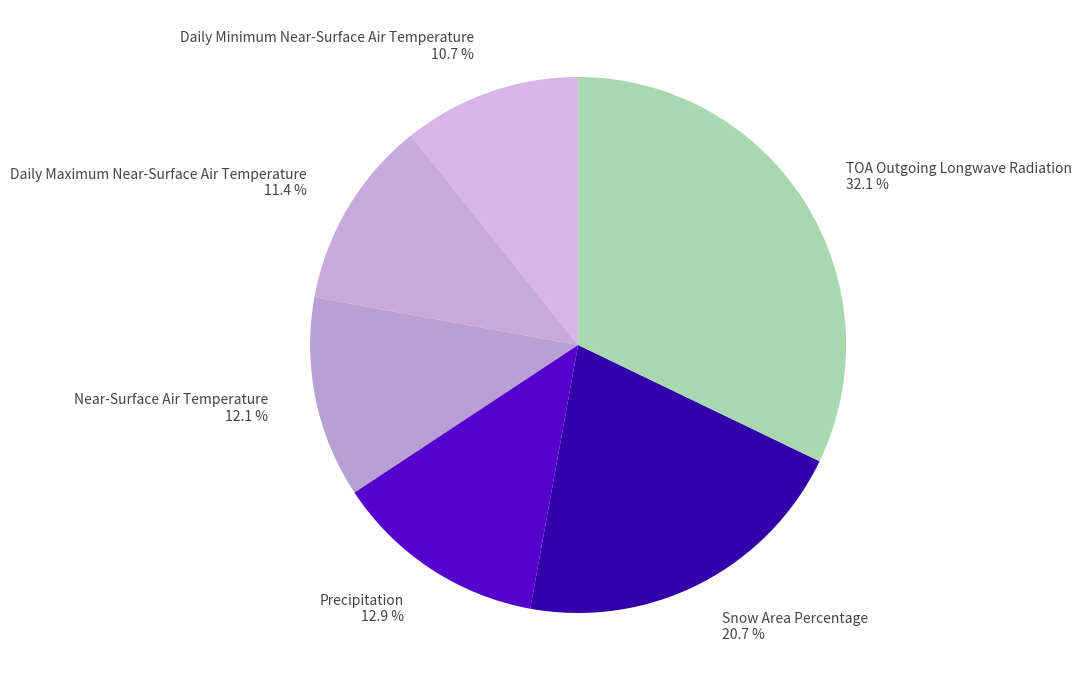

To the nearest percent, what is the average slice percentage?

17%